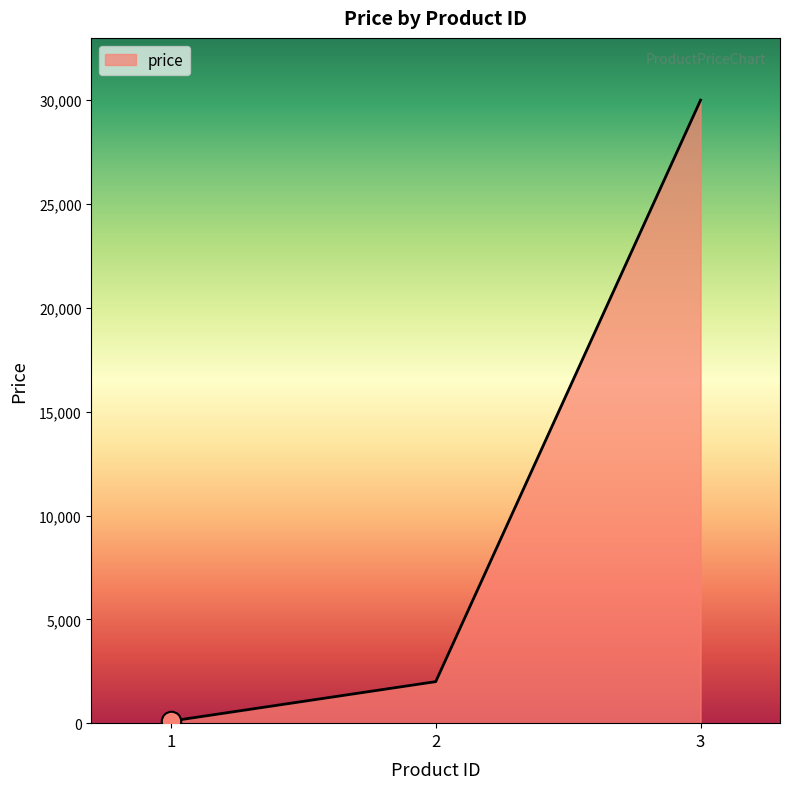

What is the change in value from 2 to 3?

+28000